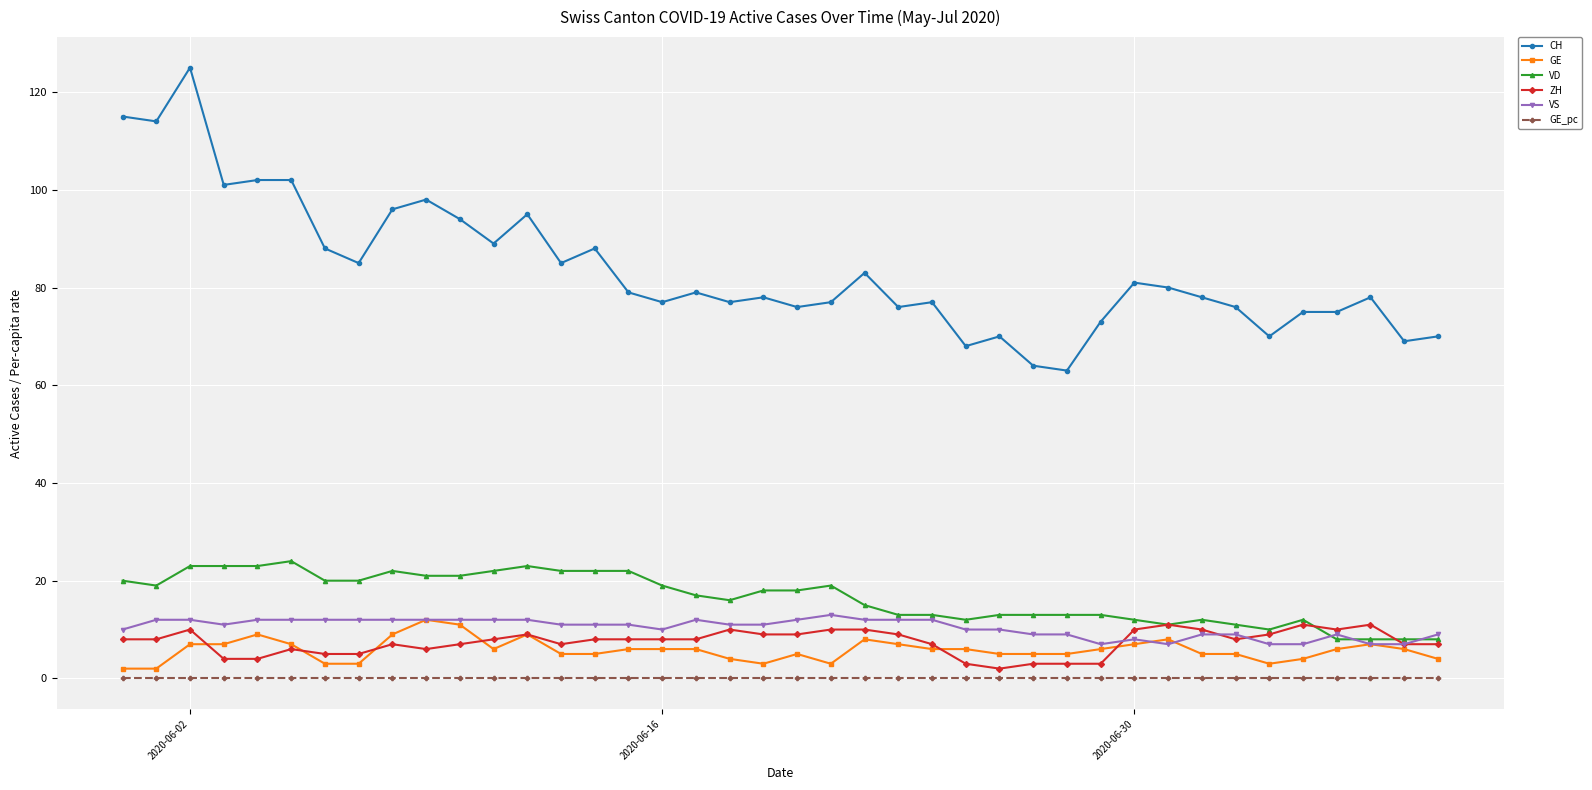

True or false: VS has more than 2 interior local peaks.

True